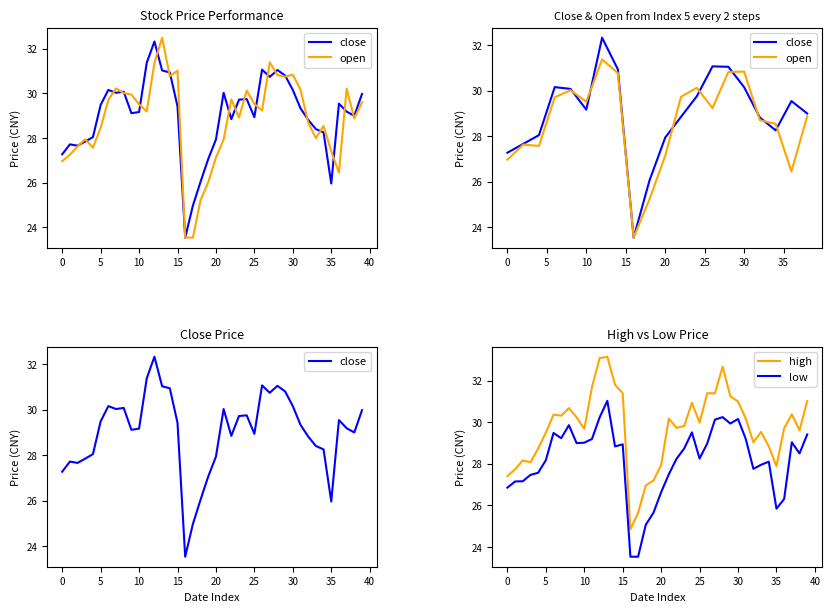

Reading left to right, transcribe all the data shown in this chart.

close: 27.3	27.7	27.7	27.8	28.0	29.5	30.2	30.0	30.1	29.1	29.2	31.4	32.3	31.0	30.9	29.4	23.5	25.0	26.0	27.1	27.9	30.0	28.8	29.7	29.7	28.9	31.1	30.7	31.0	30.8	30.2	29.3	28.8	28.4	28.2	26.0	29.5	29.2	29.0	30.0
open: 27.0	27.2	27.6	27.9	27.6	28.5	29.7	30.2	30.0	29.9	29.5	29.2	31.4	32.5	30.8	31.0	23.5	23.5	25.2	26.0	27.1	27.9	29.7	28.9	30.1	29.5	29.2	31.4	30.8	30.7	30.8	30.2	28.7	28.0	28.5	27.4	26.4	30.2	28.9	29.6
high: 27.4	27.7	28.2	28.1	28.7	29.5	30.4	30.3	30.7	30.2	29.7	31.7	33.1	33.1	31.8	31.4	24.9	25.6	27.0	27.2	27.9	30.2	29.7	29.8	30.9	30.0	31.4	31.4	32.7	31.2	31.0	30.2	29.0	29.5	28.8	27.9	29.7	30.4	29.6	31.0
low: 26.9	27.2	27.2	27.5	27.6	28.2	29.5	29.2	29.9	29.0	29.0	29.2	30.2	31.0	28.8	28.9	23.5	23.5	25.1	25.6	26.6	27.5	28.2	28.7	29.5	28.2	29.0	30.1	30.2	29.9	30.2	29.2	27.8	28.0	28.1	25.8	26.3	29.0	28.5	29.4